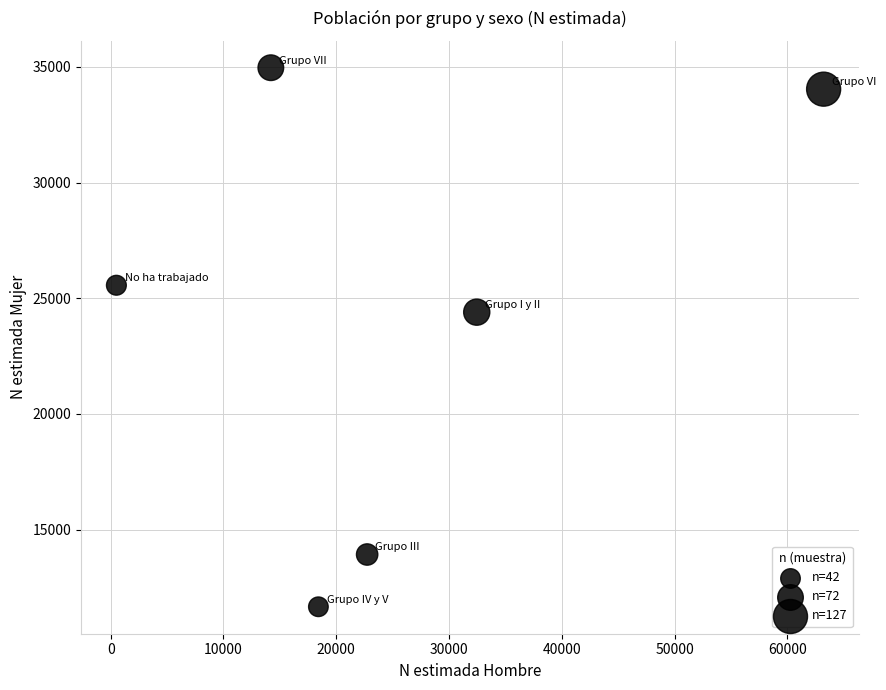

What is the average X value?

25254